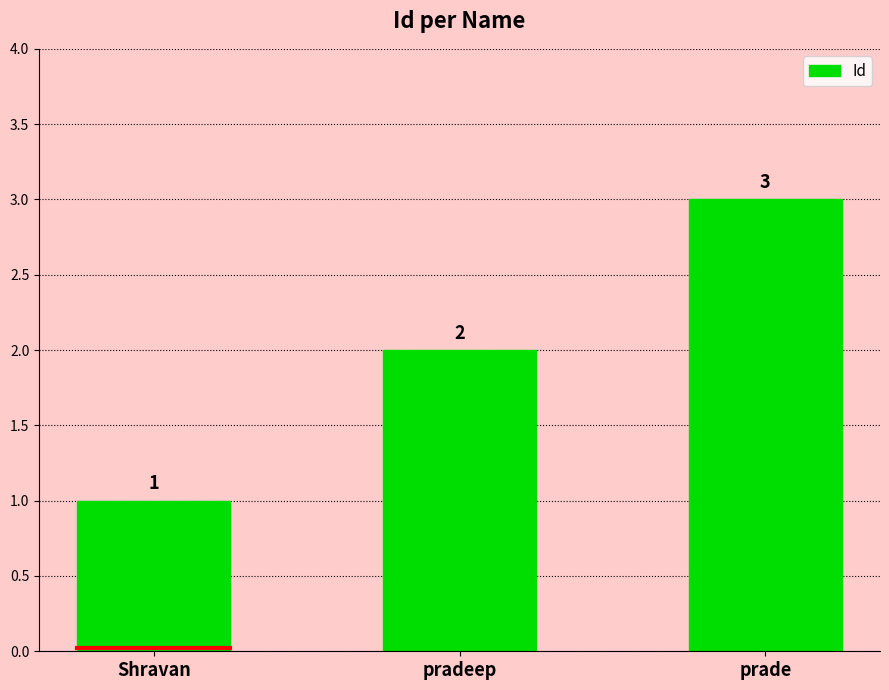

The value at prade is 3. True or false?

True